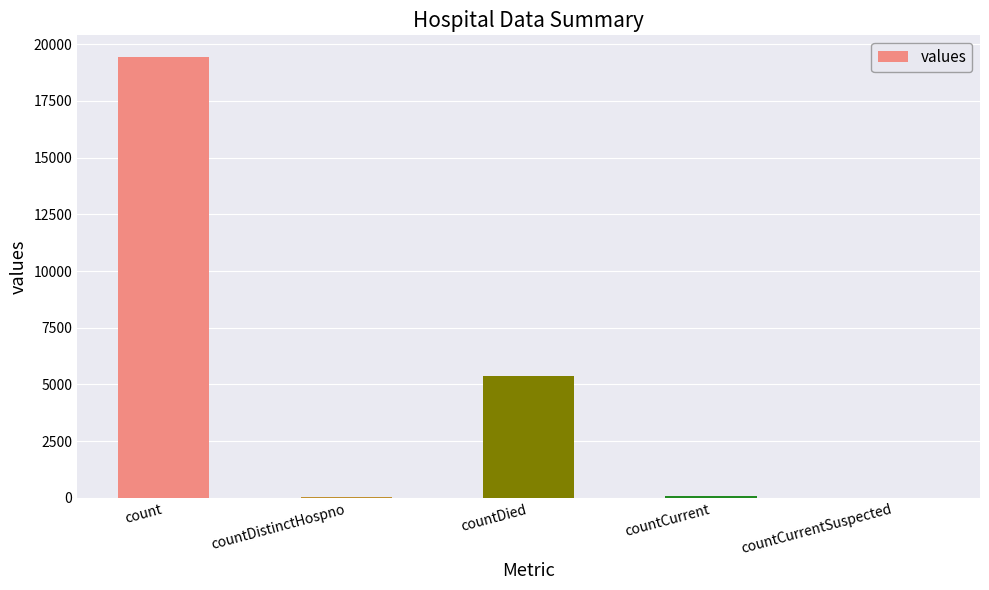

Is it true that the value at countCurrentSuspected is -5856?

False